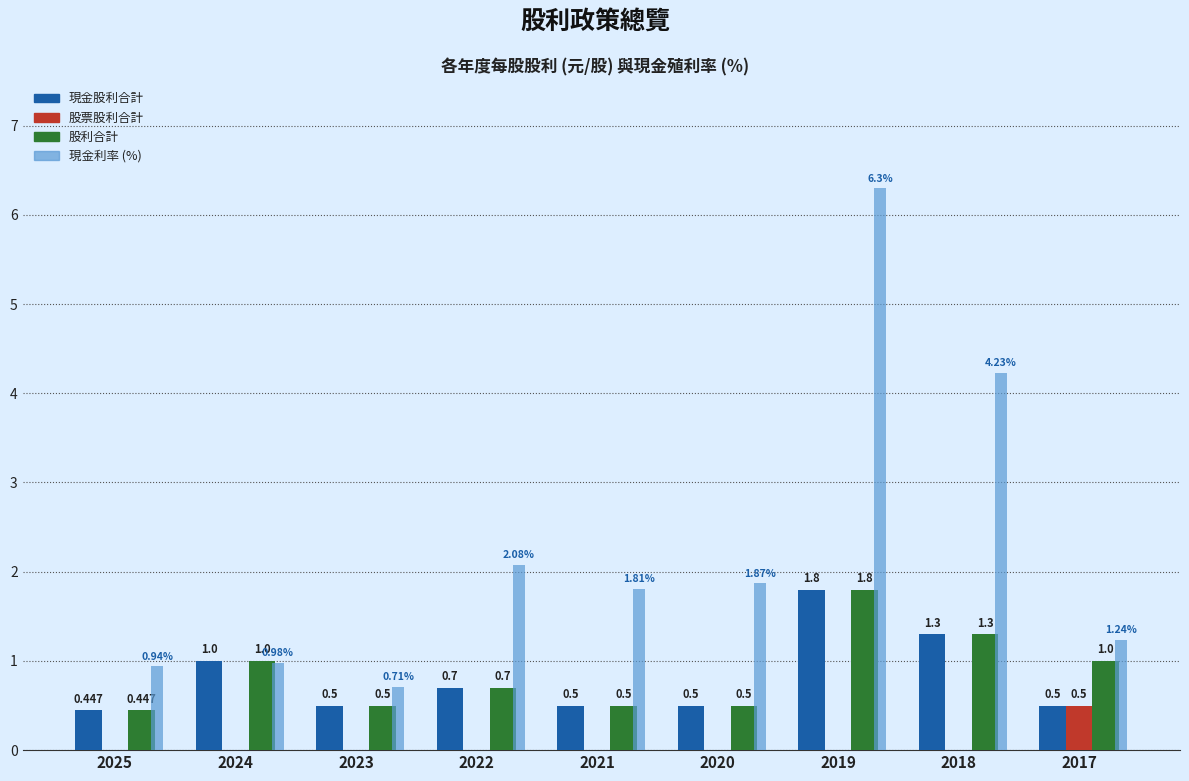

Between 2023 and 2019, which is larger?

2019